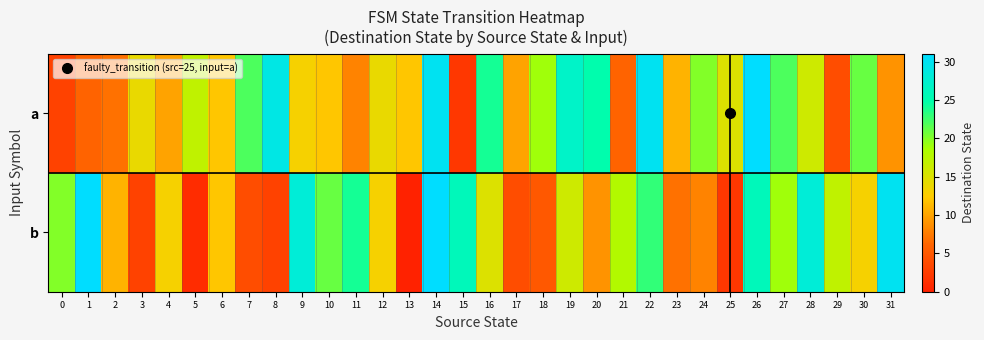

At how many categories does at least one series exceed 3?

32